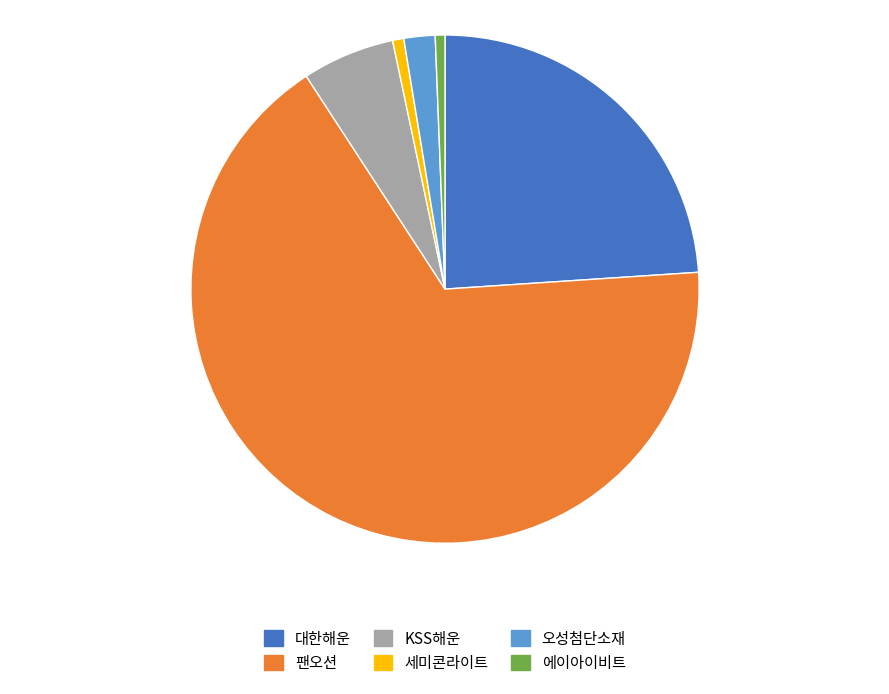

Which slice is the largest?

팬오션